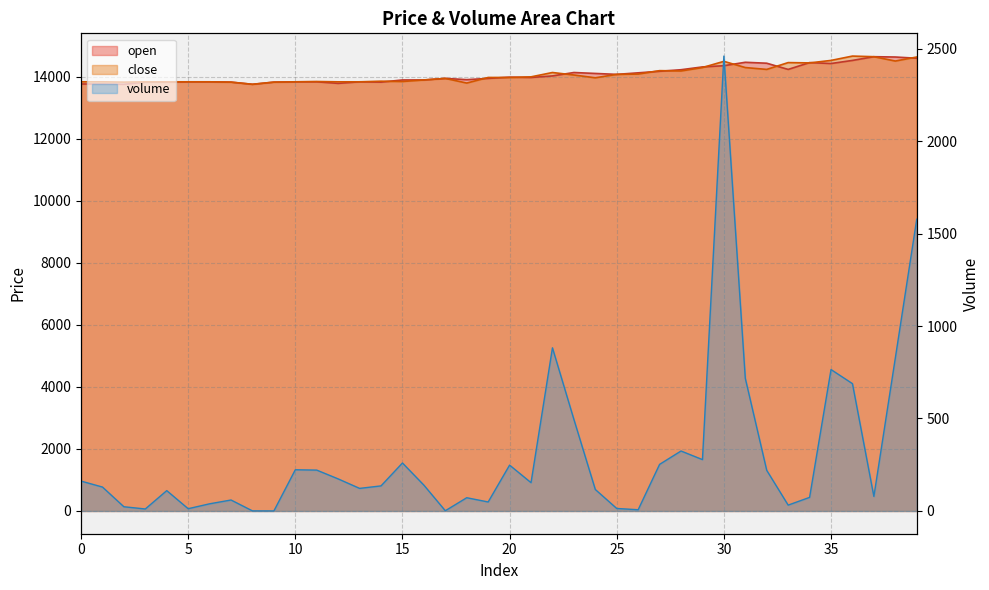

What is the difference between the maximum and minimum values in the close series?

910.0